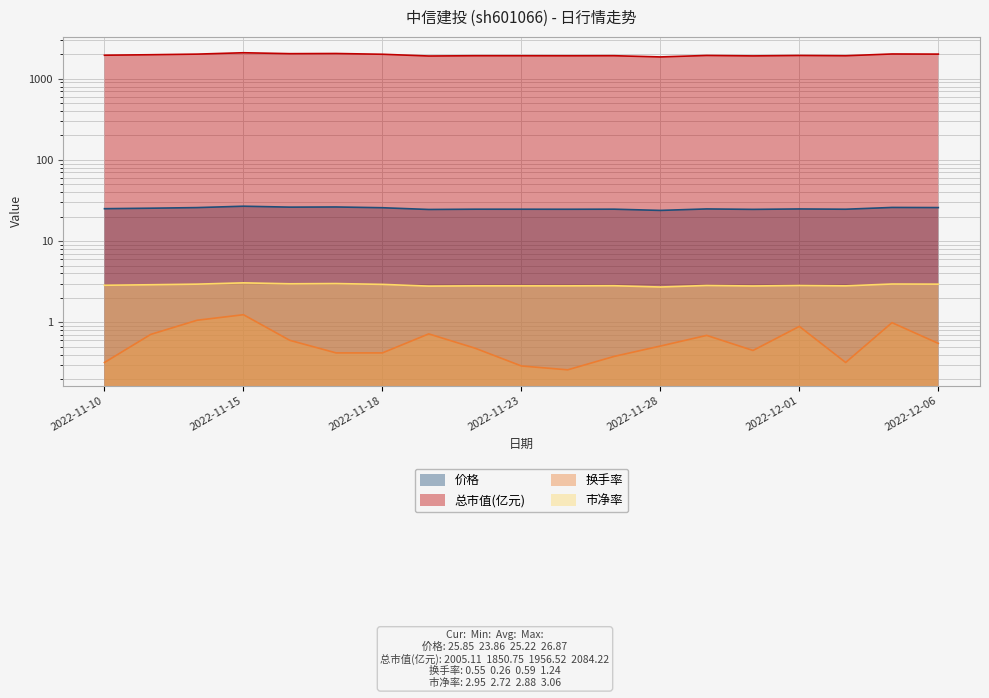

At which category does 价格 reach its first local valley?

2022-11-16